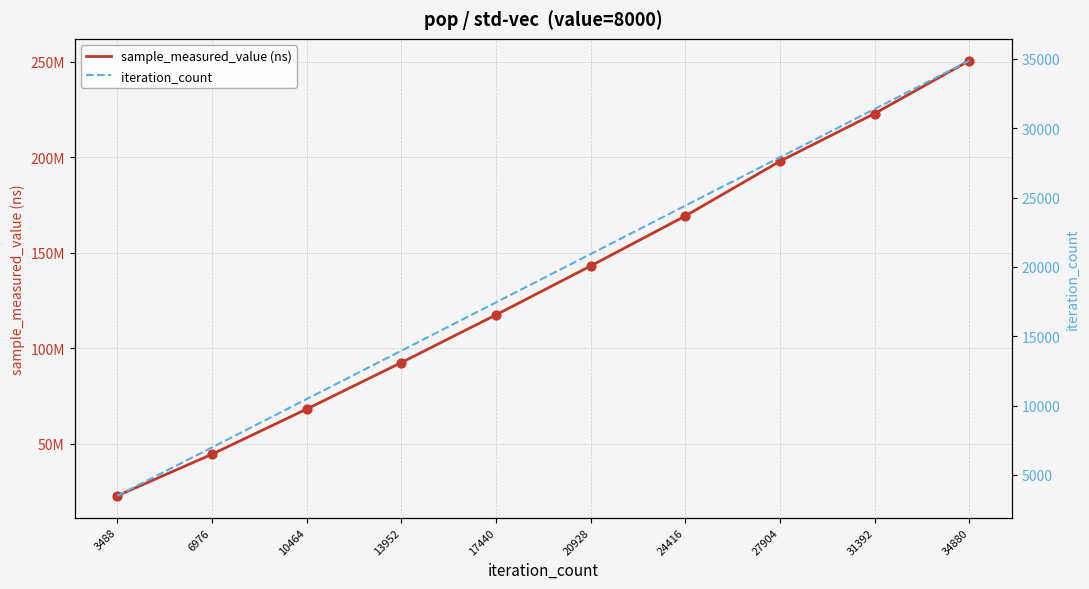

Which series contains the lowest Y value?

iteration_count